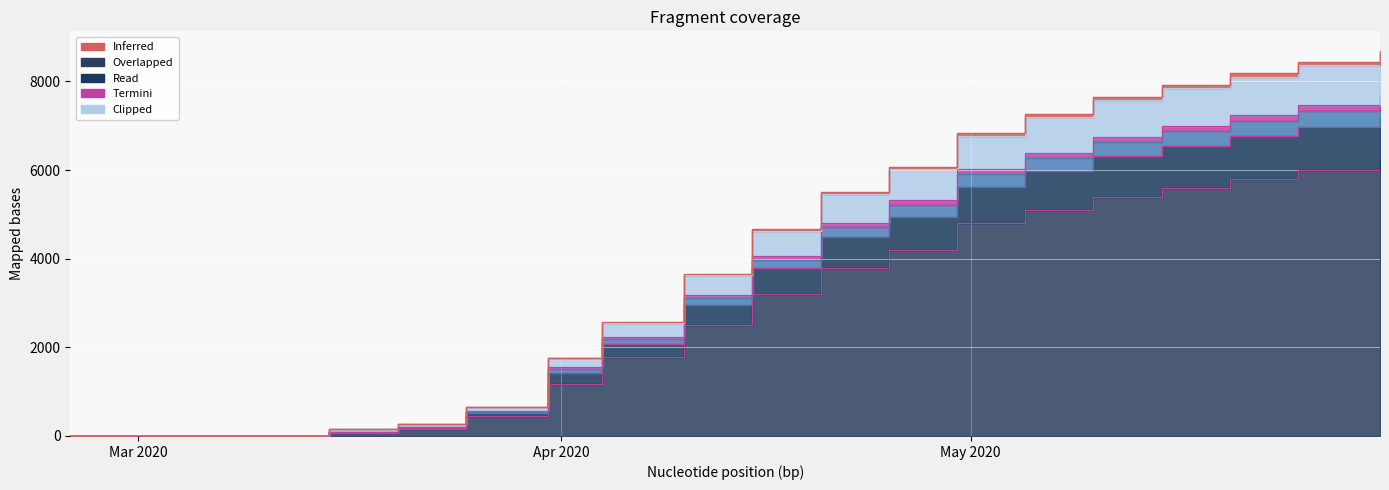

Read the VS value at 2020-04-10.

3657